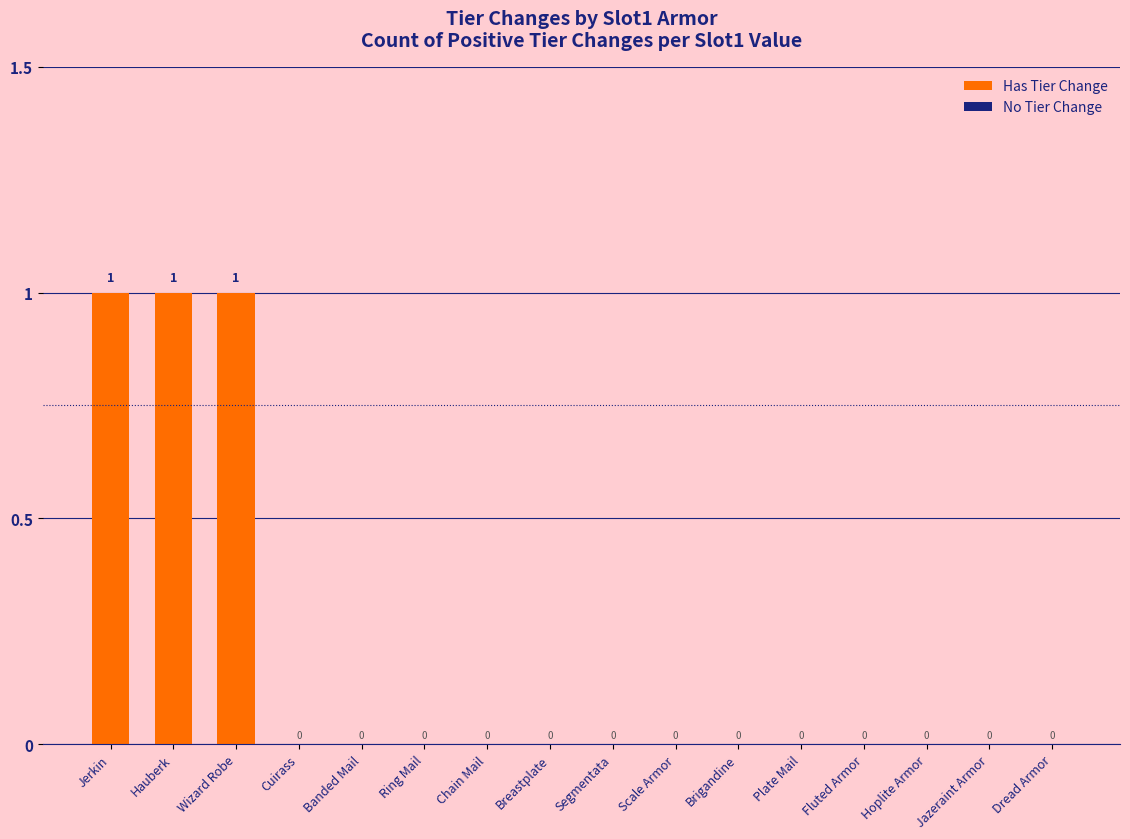

How many values are between 0 and 1?

16